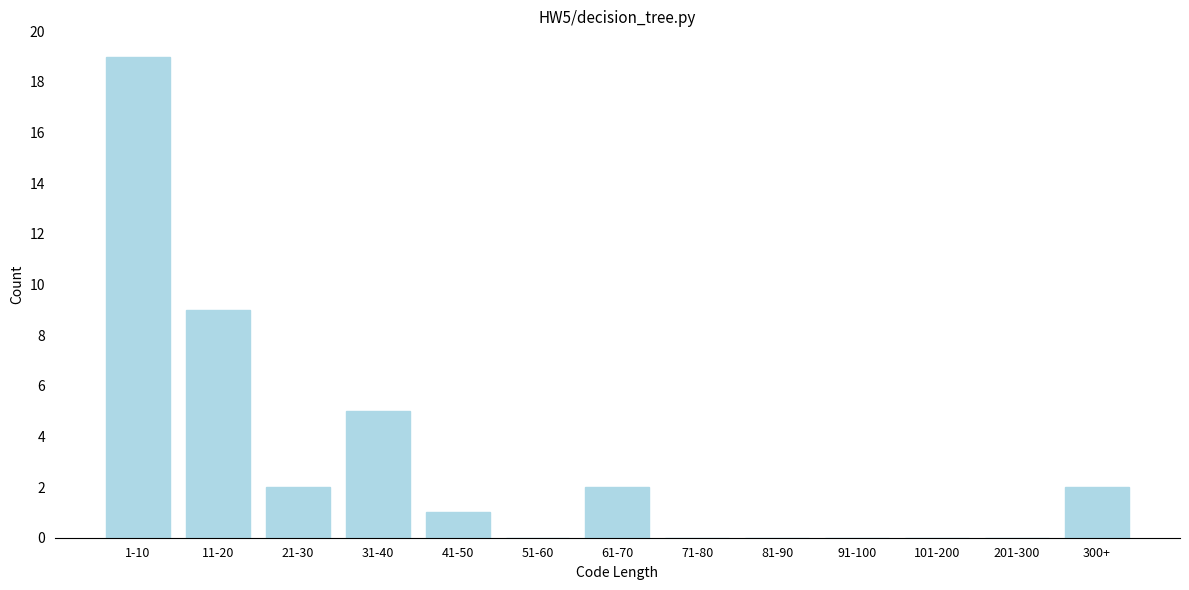

Reading right to left, what are all the values shown in this chart?

300+=2	201-300=0	101-200=0	91-100=0	81-90=0	71-80=0	61-70=2	51-60=0	41-50=1	31-40=5	21-30=2	11-20=9	1-10=19